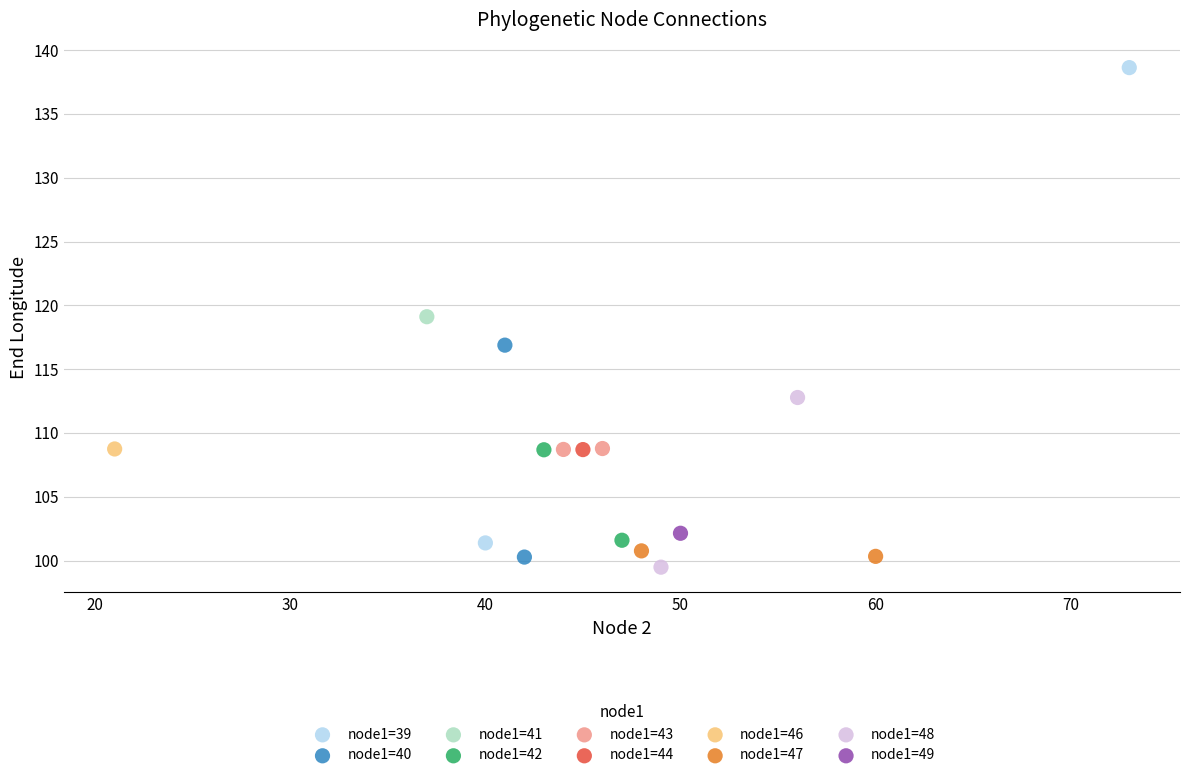

Which series reaches the minimum Y coordinate?

node1=48